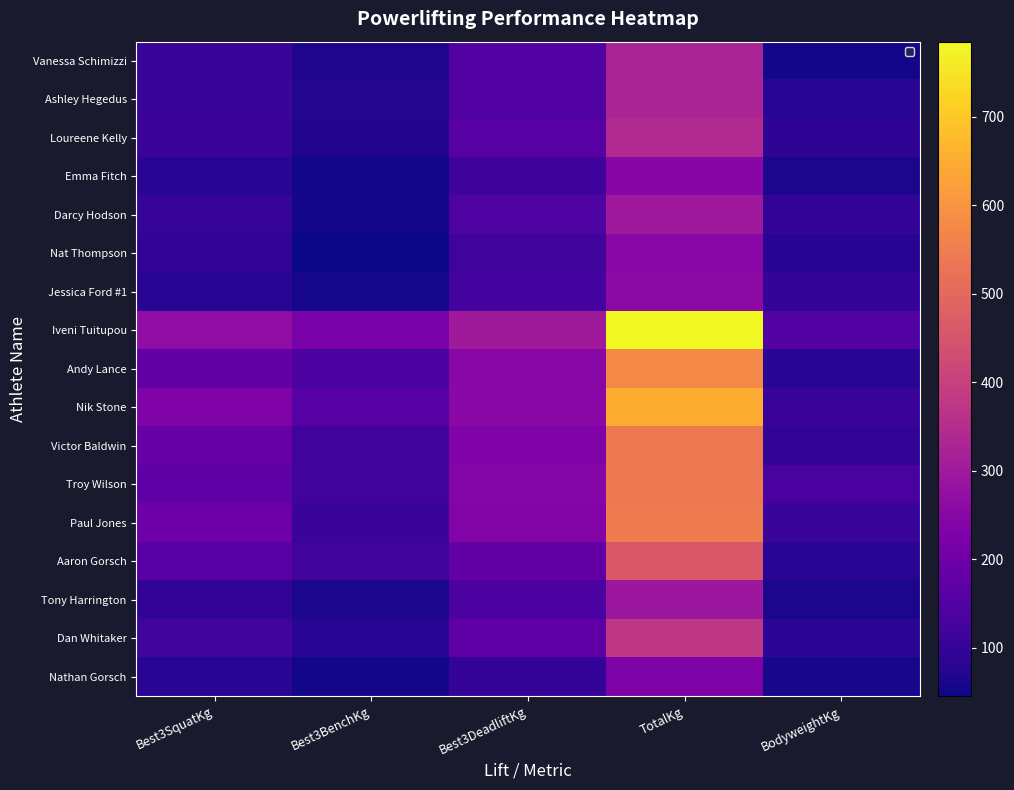

At which label does Darcy Hodson reach its peak?

TotalKg